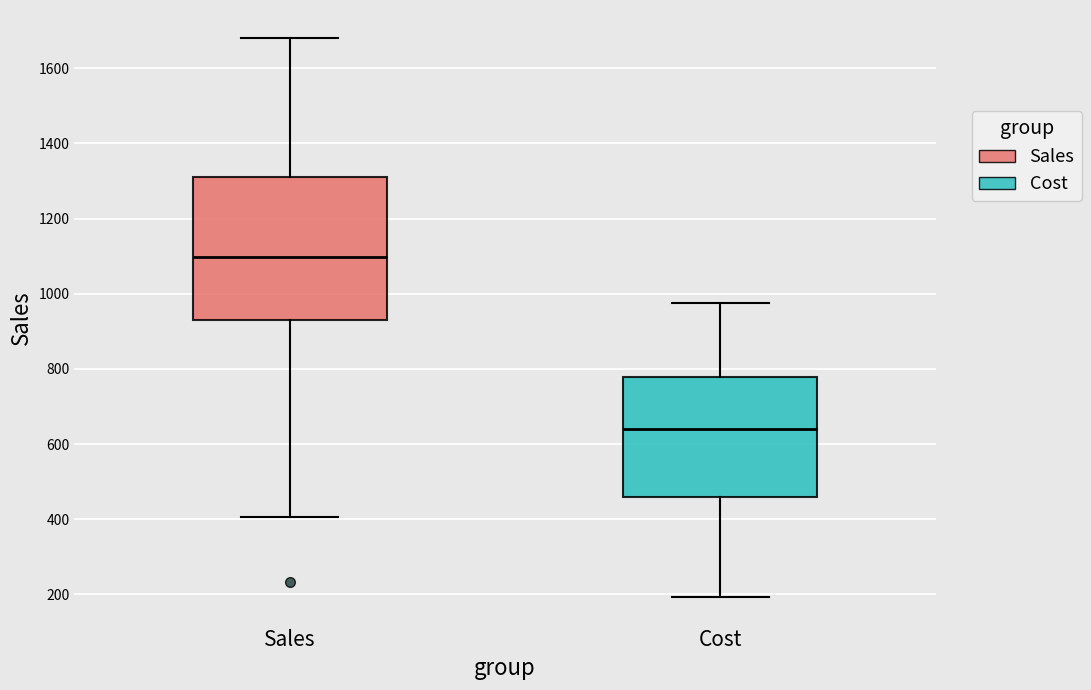

Reading left to right, transcribe this box plot: for each box, give where its median line is, the range the box spans, and where its two whiskers end, as read against the y-axis. The values are not printed on the chart, so give them approximately, as read against the axis.

Sales: median 1100, box 940 to 1320, whiskers 400 to 1680
Cost: median 640, box 460 to 780, whiskers 200 to 980